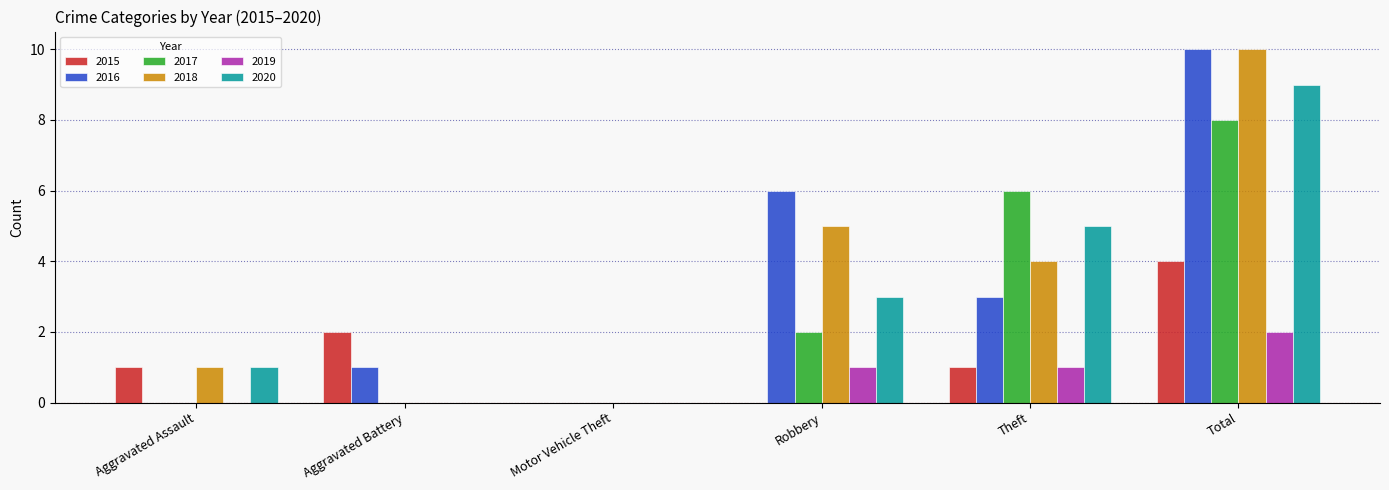

True or false: 2018 has a value of 5 at Total.

False